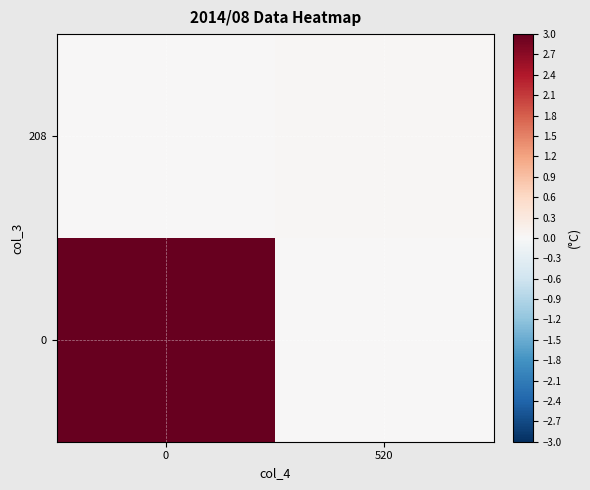

Rank the series by their maximum value, from highest to lowest.

0, 208